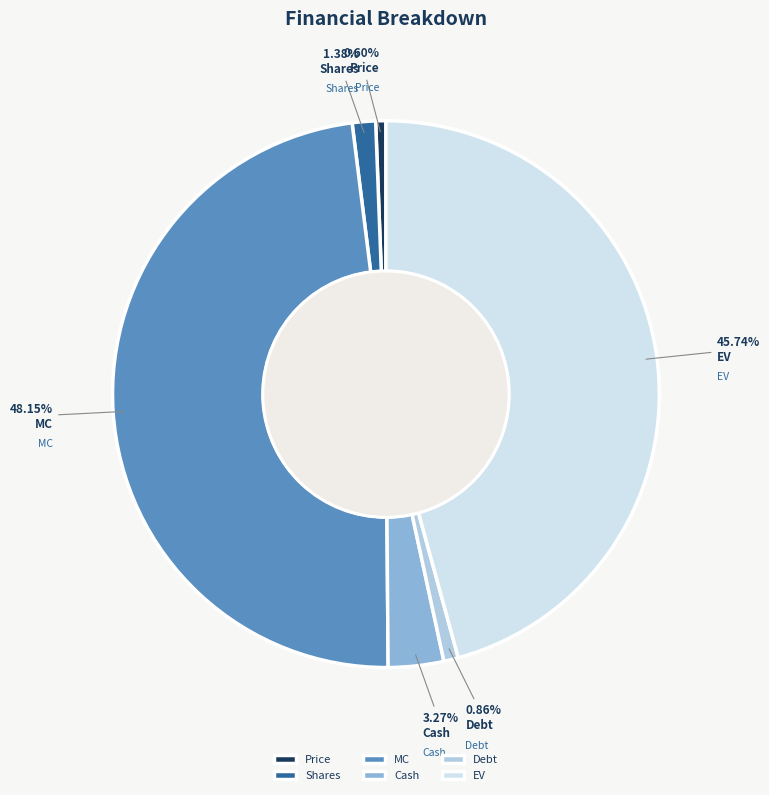

Combined, do Debt and Price account for over 50%?

No